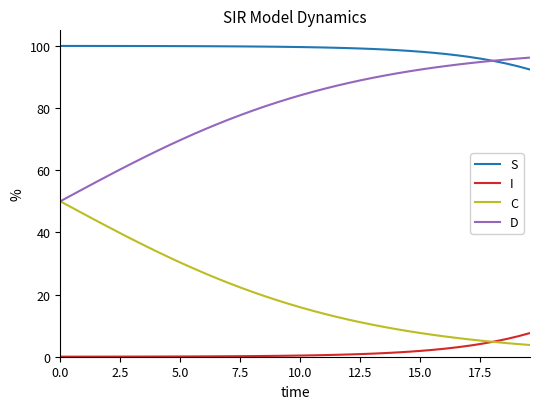

Which series has the largest total across all categories?

S